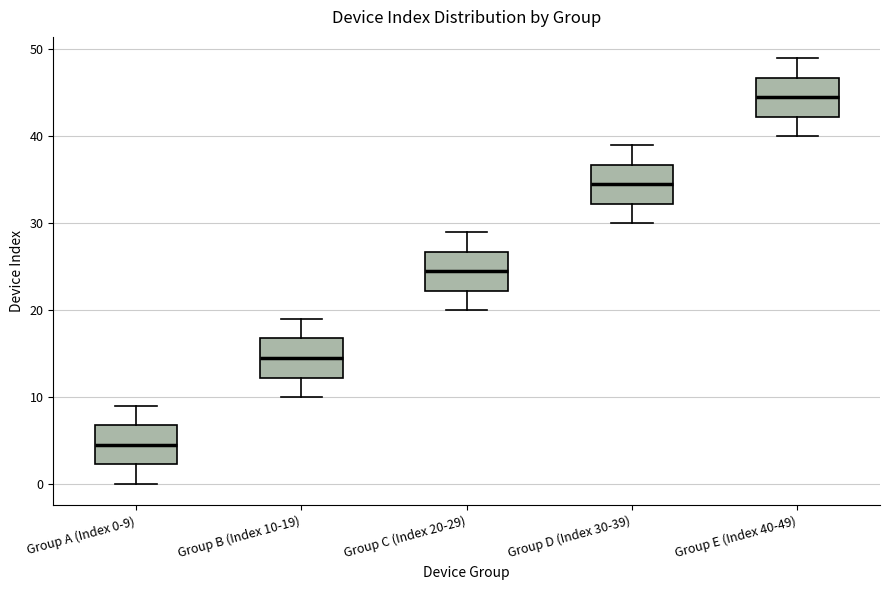

Reading left to right, transcribe this box plot: for each box, give where its median line is, the range the box spans, and where its two whiskers end, as read against the y-axis. The values are not printed on the chart, so give them approximately, as read against the axis.

Group A (Index 0-9): median 5, box 2 to 7, whiskers 0 to 9
Group B (Index 10-19): median 15, box 12 to 17, whiskers 10 to 19
Group C (Index 20-29): median 25, box 22 to 27, whiskers 20 to 29
Group D (Index 30-39): median 35, box 32 to 37, whiskers 30 to 39
Group E (Index 40-49): median 45, box 42 to 47, whiskers 40 to 49